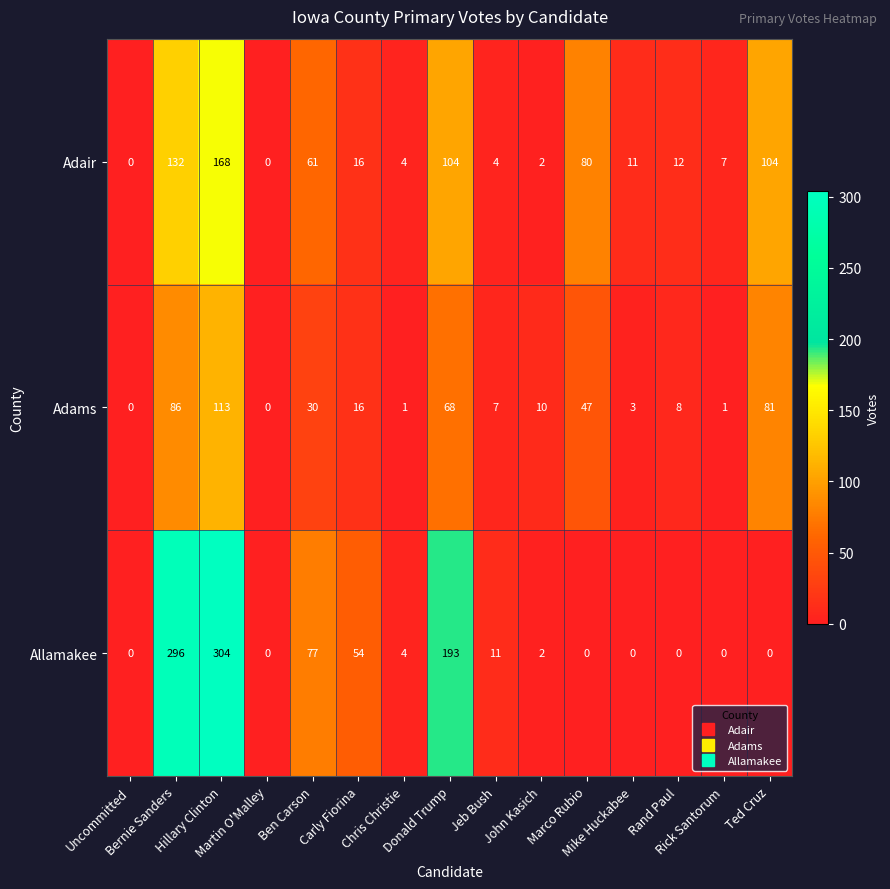

How many distinct data groups are displayed?

3